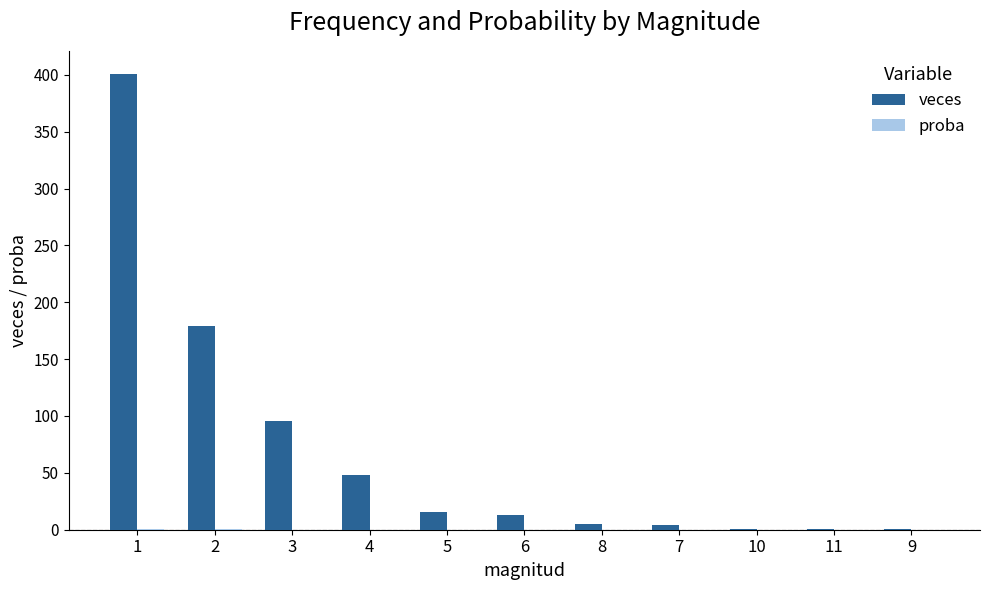

Which series has the largest total across all categories?

veces